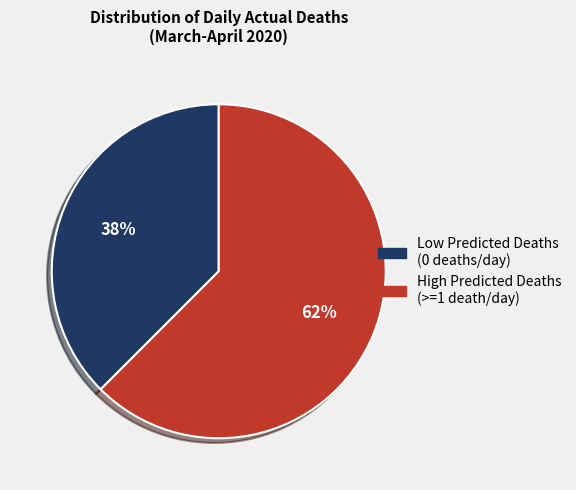

Is there any slice that represents more than half of the pie?

Yes